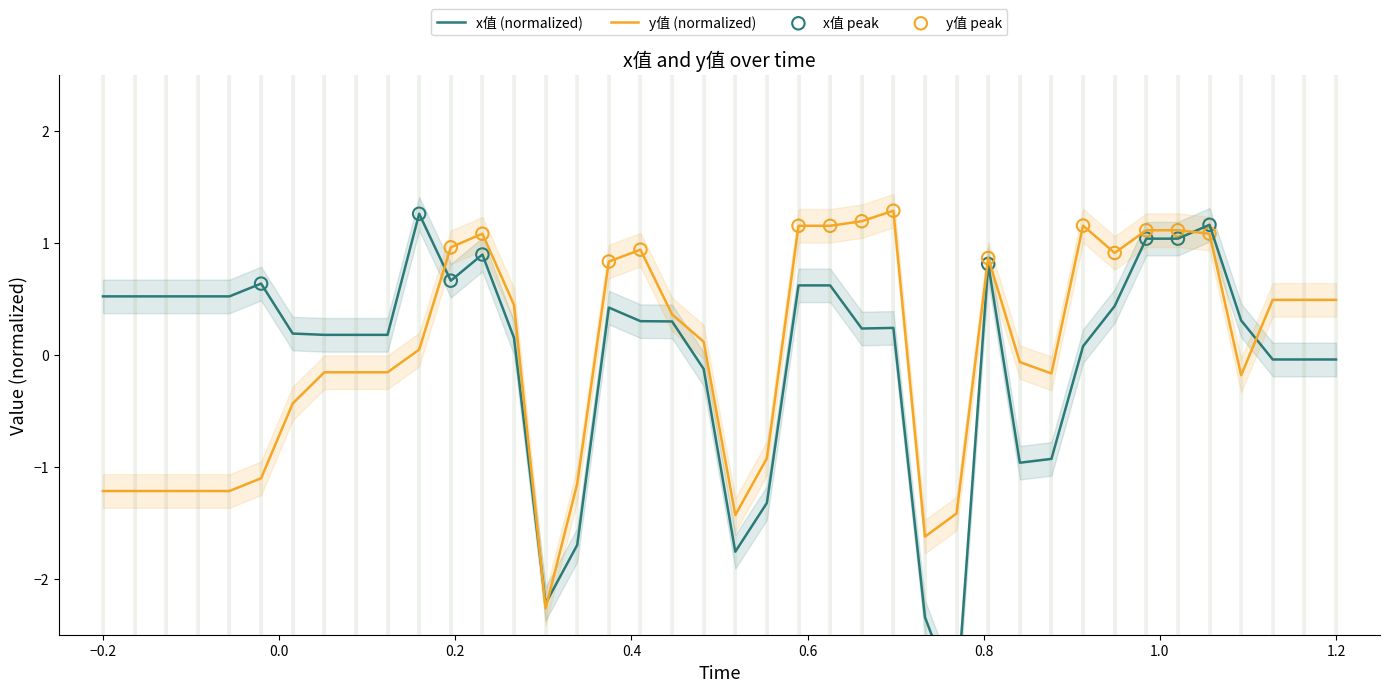

Which series has the largest total across all categories?

x值